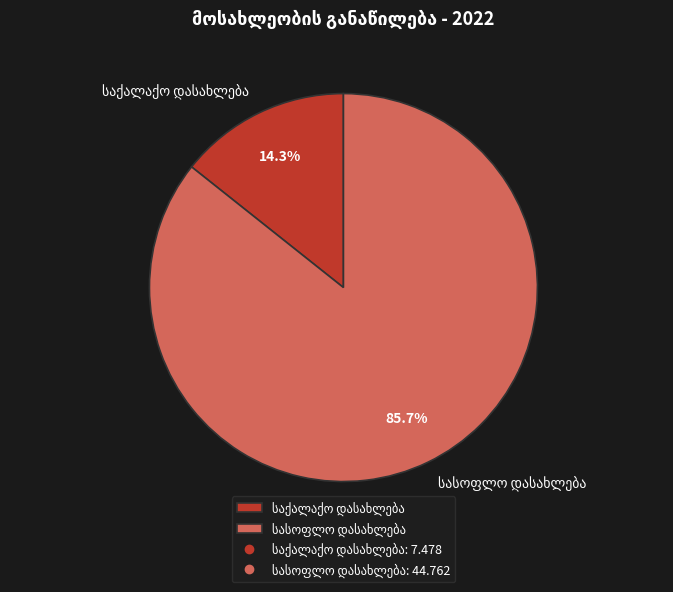

Is there a majority slice in this chart?

Yes